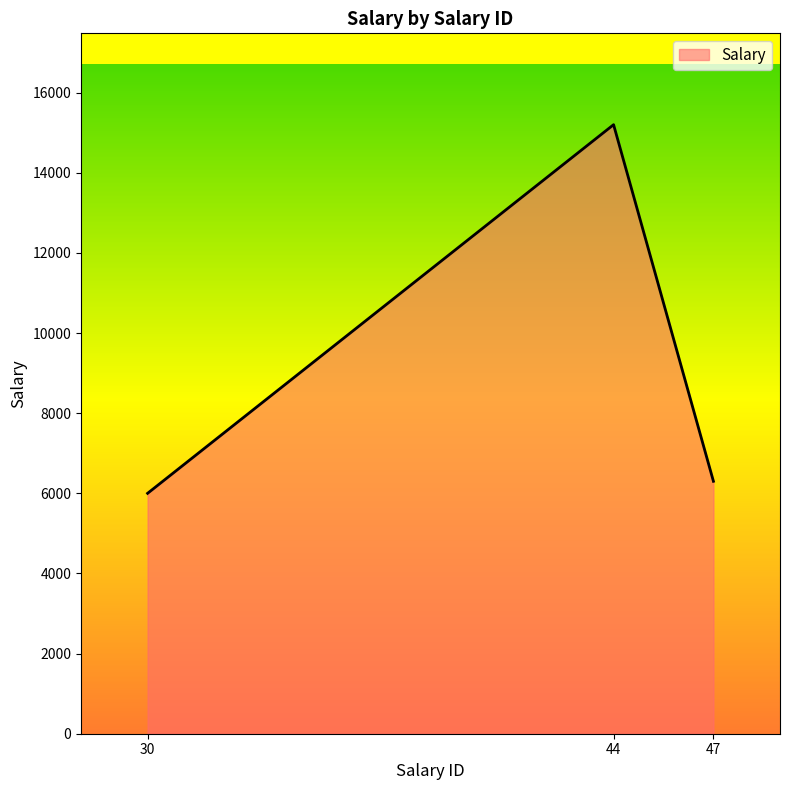

What is the difference between the maximum and second lowest values?

8900